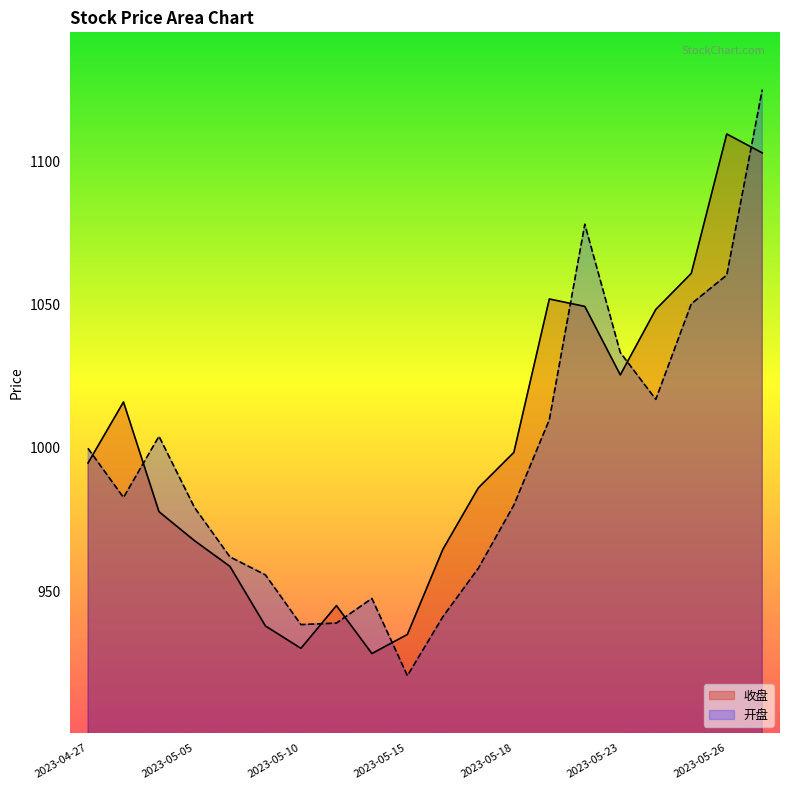

Where is the first local minimum for 开盘?

2023-04-28